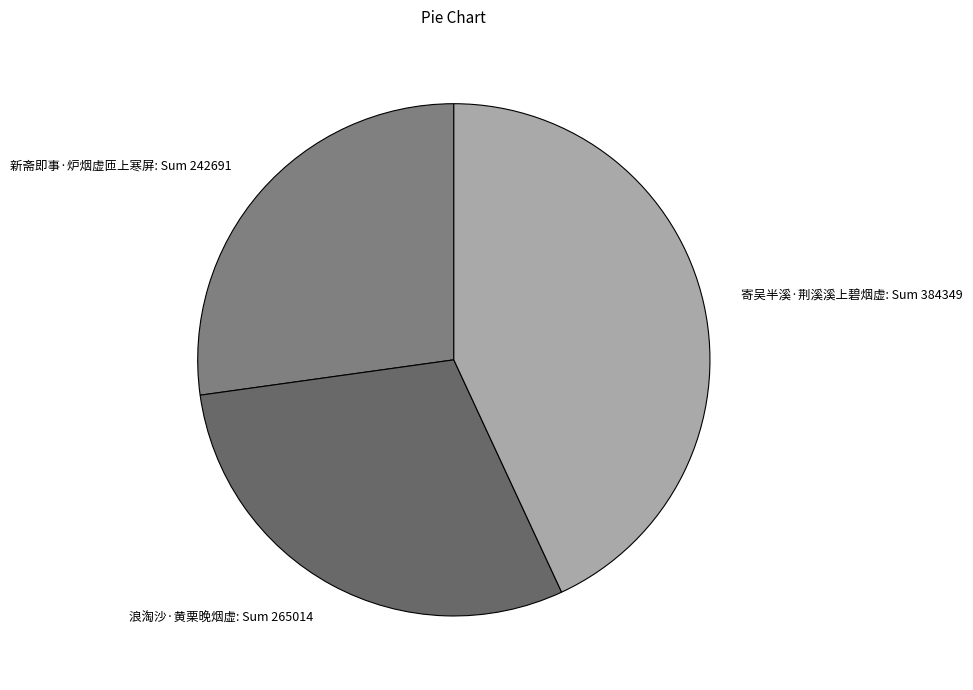

Is the sum of 寄吴半溪·荆溪溪上碧烟虚: Sum 384349 and 浪淘沙·黄栗晚烟虚: Sum 265014 greater than half?

Yes